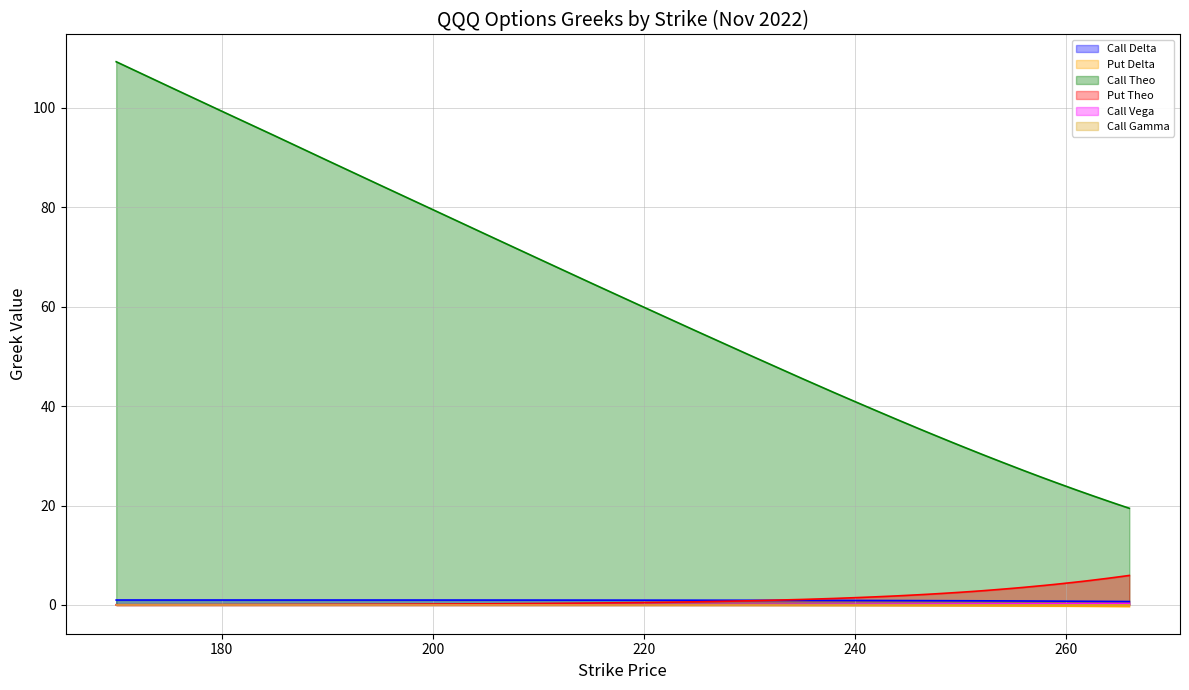

At which label does Call Theo reach its minimum?

266